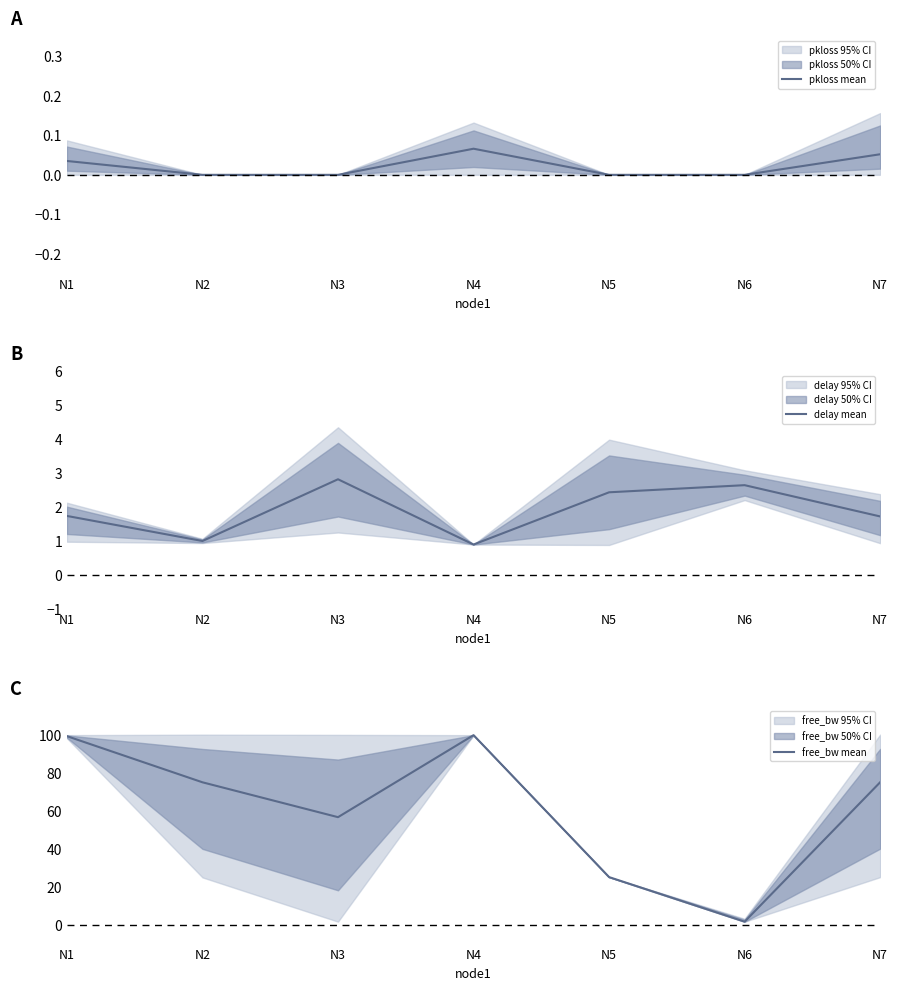

Is this an area chart (filled region under the line)?

No